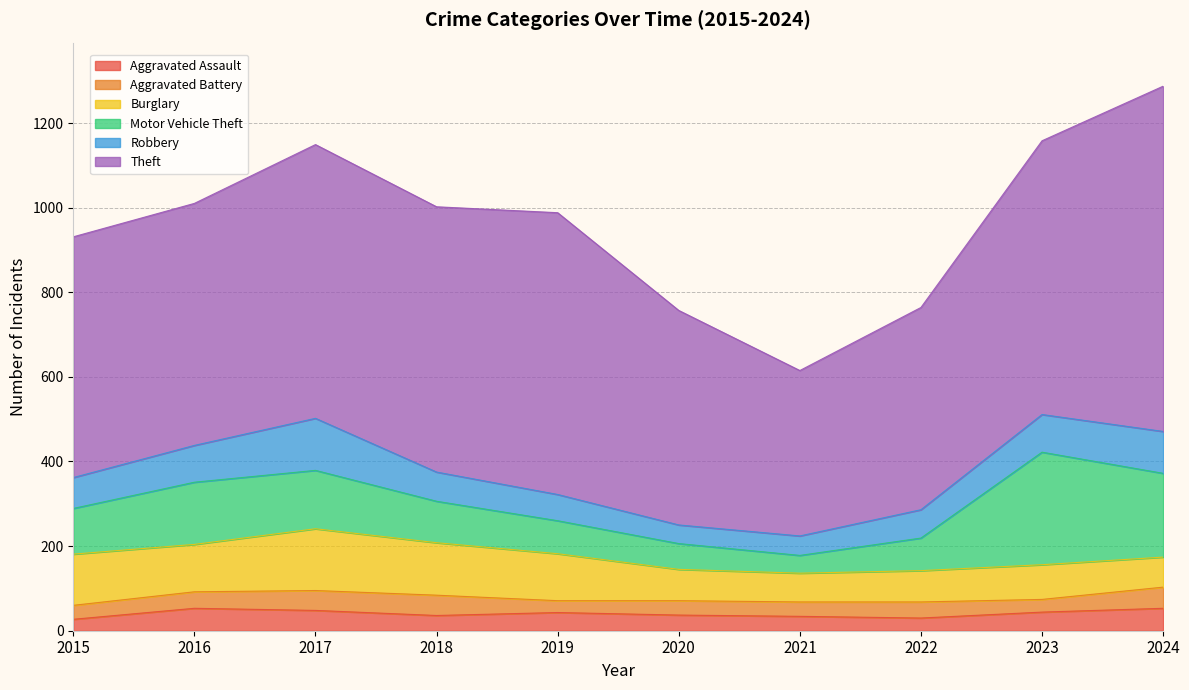

Count the number of categories in the chart.

10